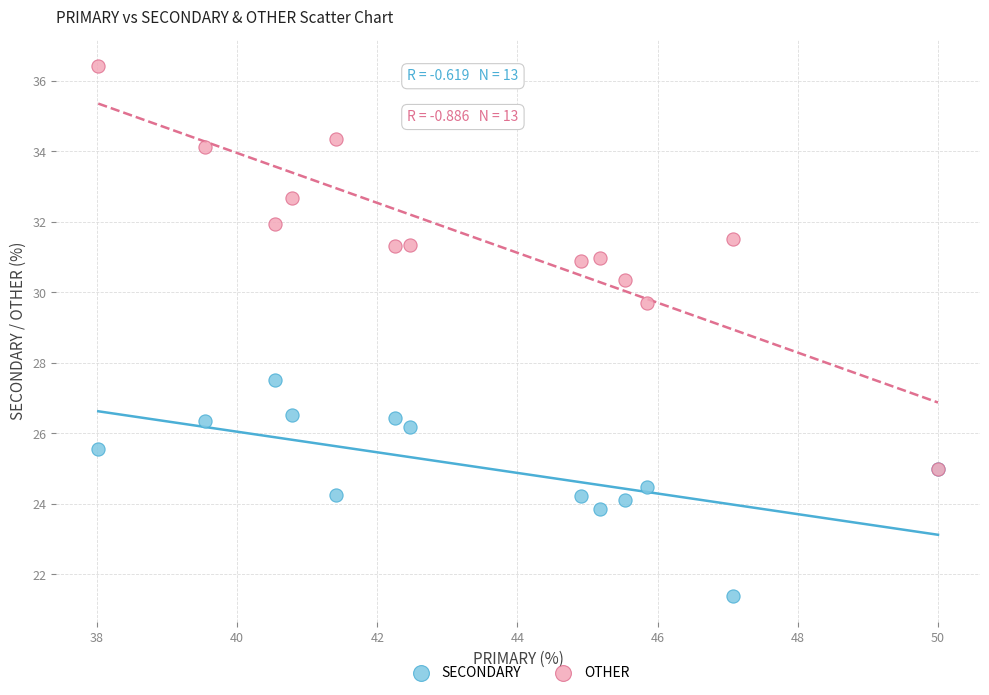

Across all series, what Y value is closest to 28?

27.5